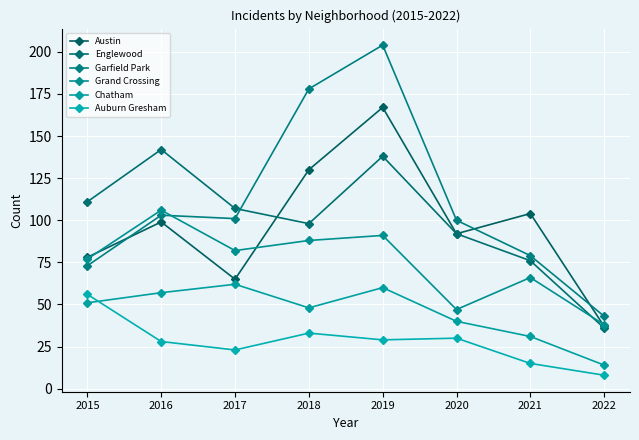

What is the value of the Grand Crossing point at the 7th from the left?

66